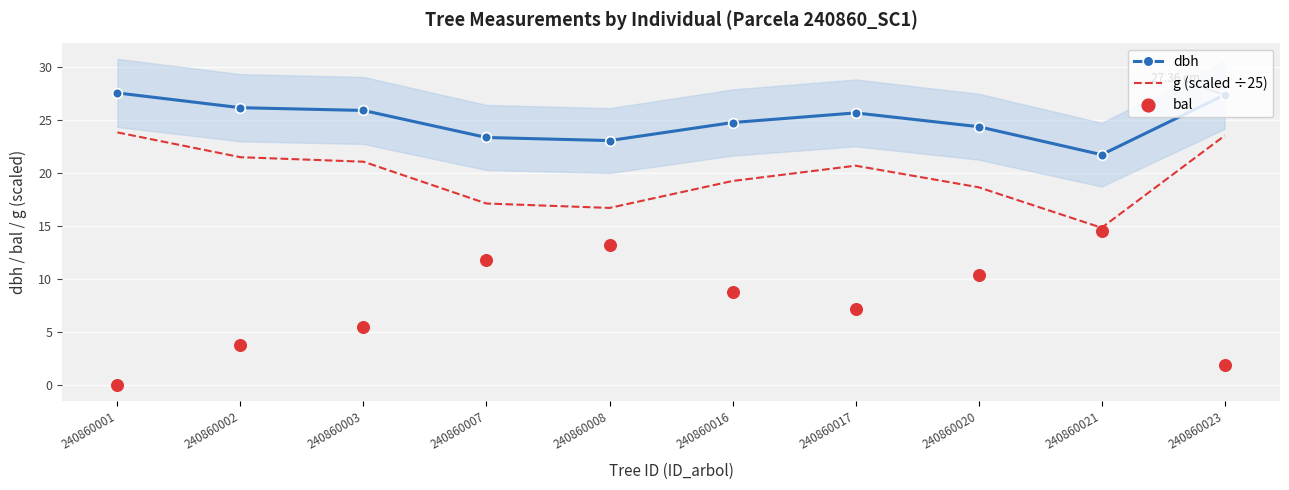

At which category is the sum across all series the highest?

240860017